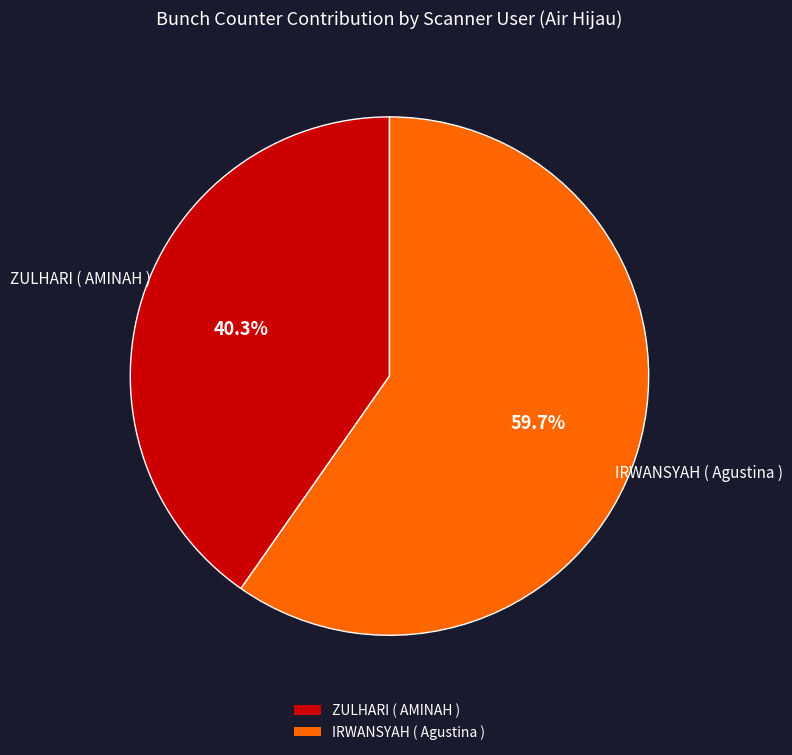

Is IRWANSYAH ( Agustina ) the majority of the pie?

Yes